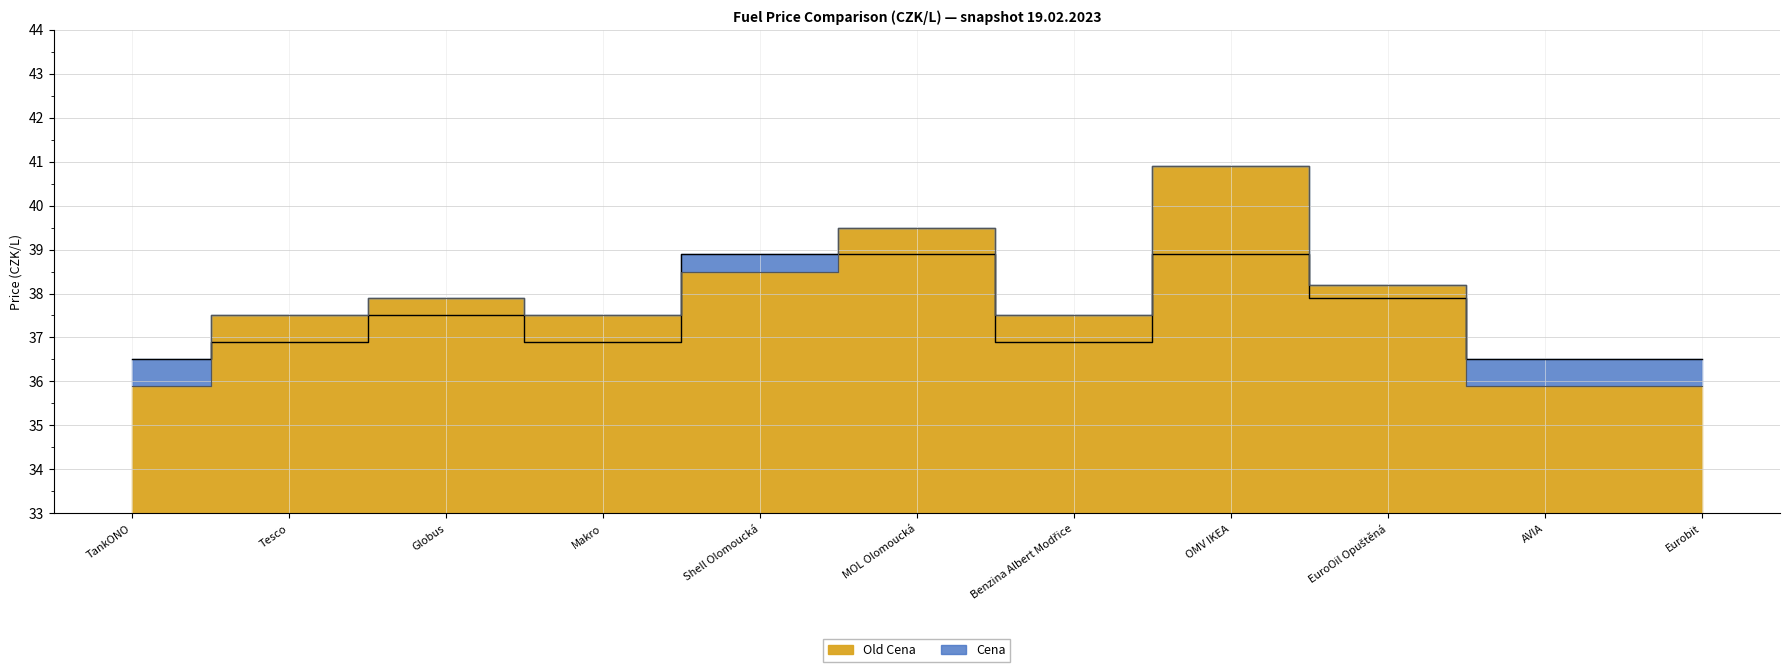

What is the sum of the Cena values at Tesco and Eurobit?

73.4